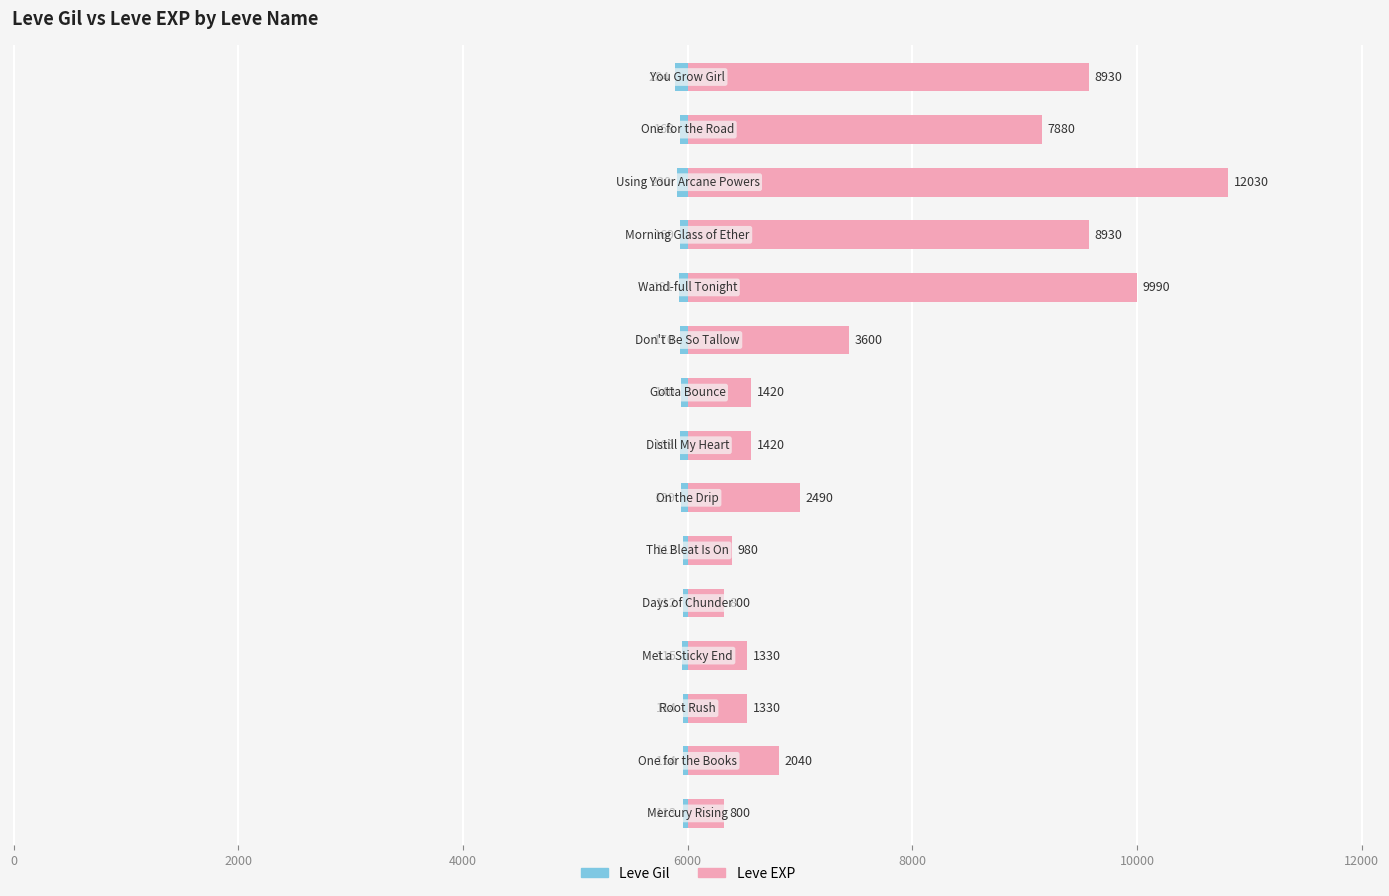

What are all the series names shown in the legend?

Leve Gil, Leve EXP